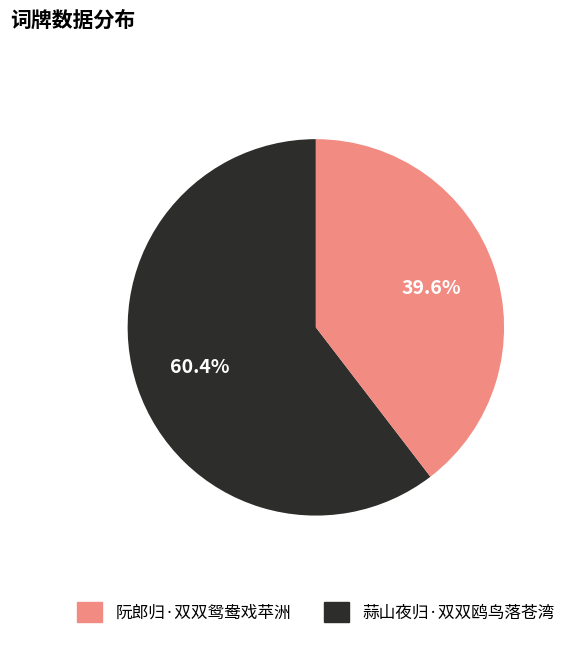

Is there any slice that represents more than half of the pie?

Yes